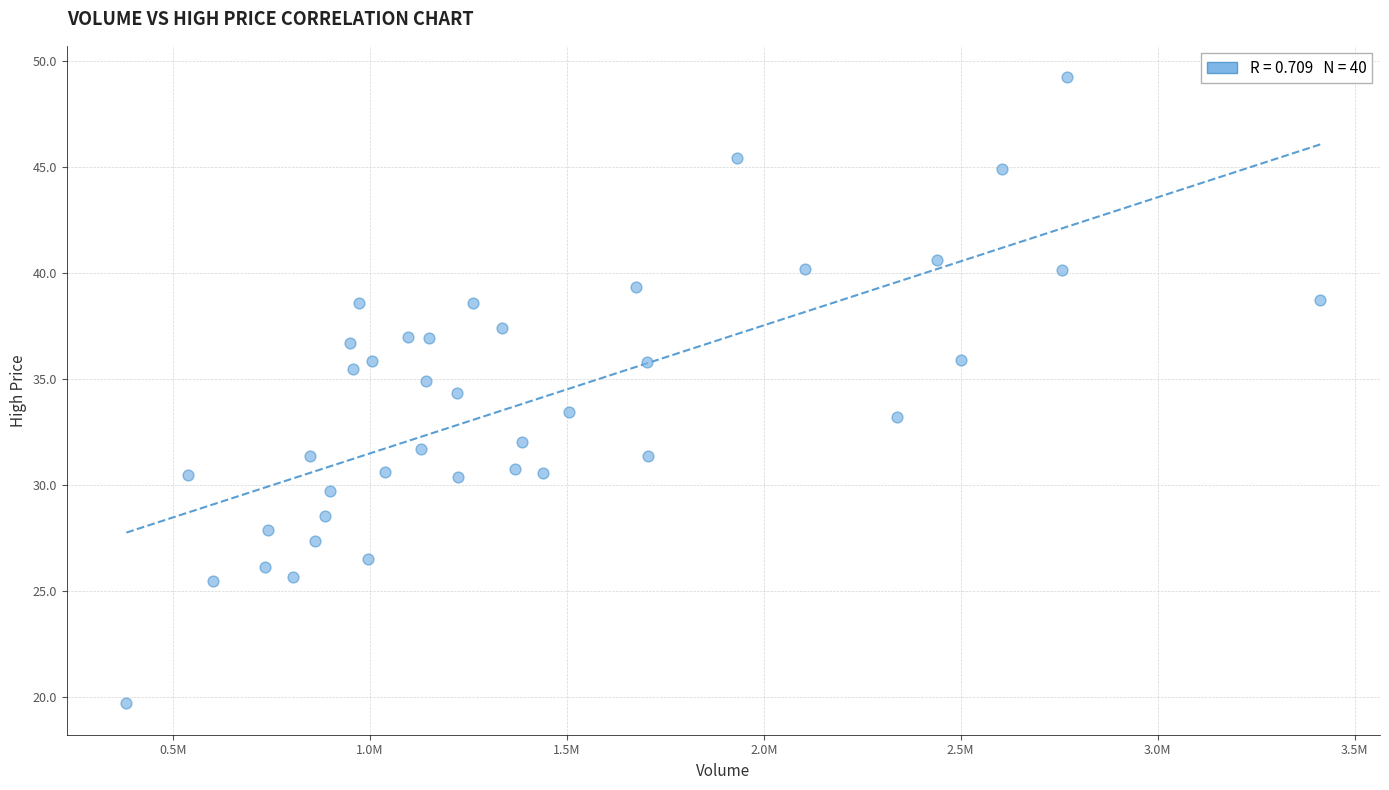

What is the range of Y values (max minus min)?

29.5